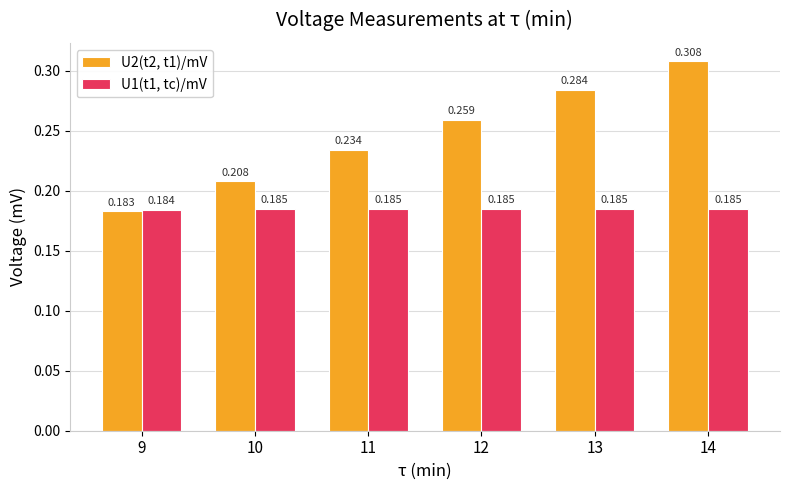

Rank the series at 10 from highest to lowest value.

U2(t2, t1)/mV, U1(t1, tc)/mV